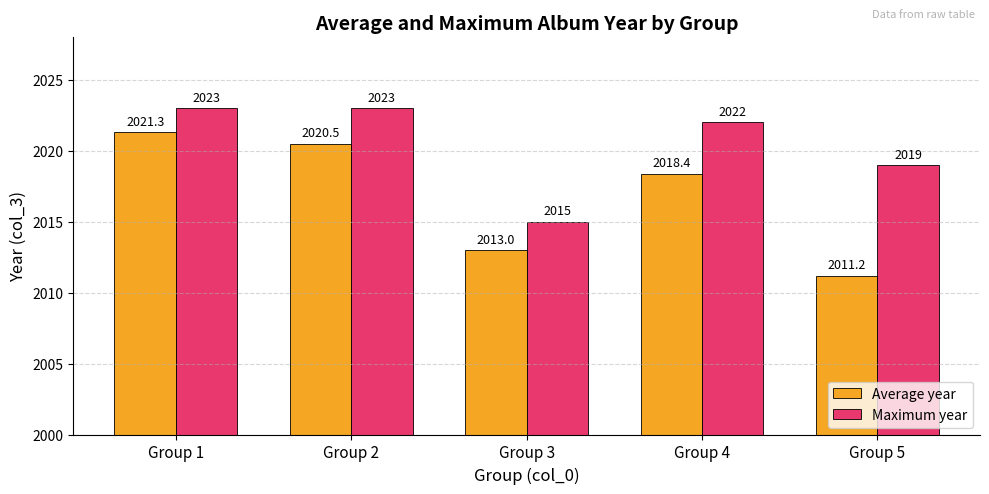

Reading left to right, what are all the values shown in this chart?

Average year: 2021.3	2020.5	2013.0	2018.4	2011.2
Maximum year: 2023.0	2023.0	2015.0	2022.0	2019.0